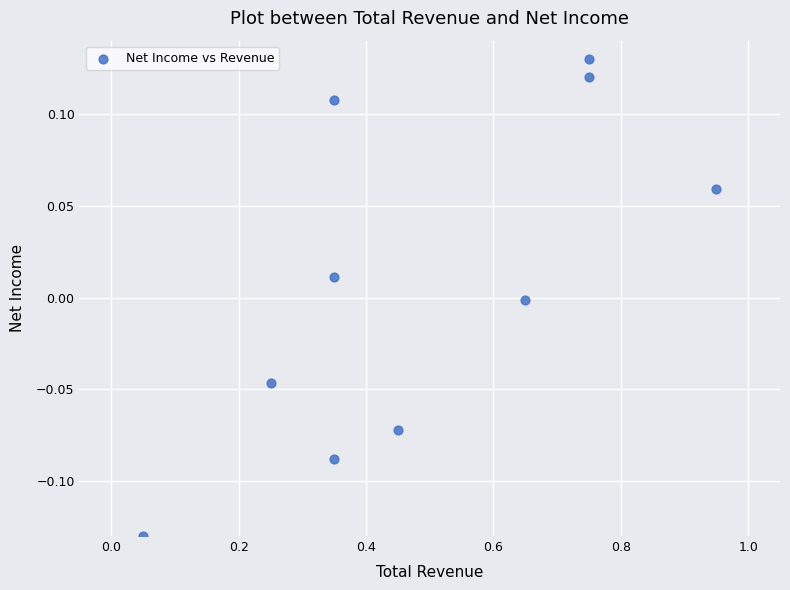

What is the range of X values (max minus min)?

0.9